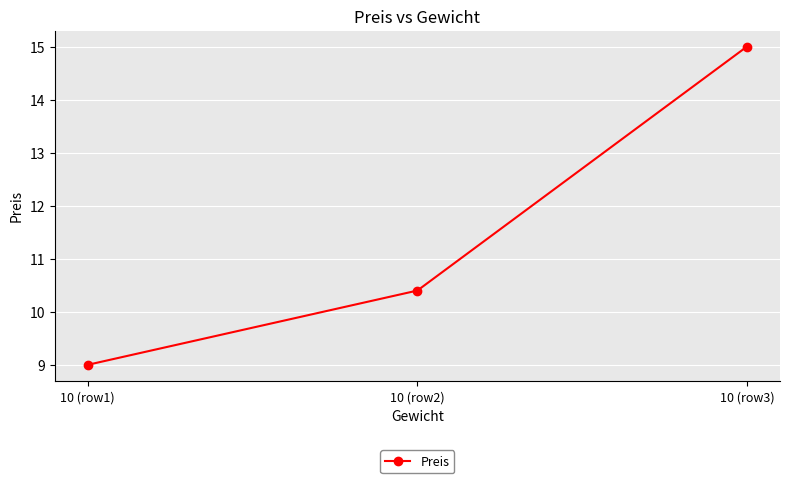

Which label corresponds to the largest value in the chart?

10 (row3)